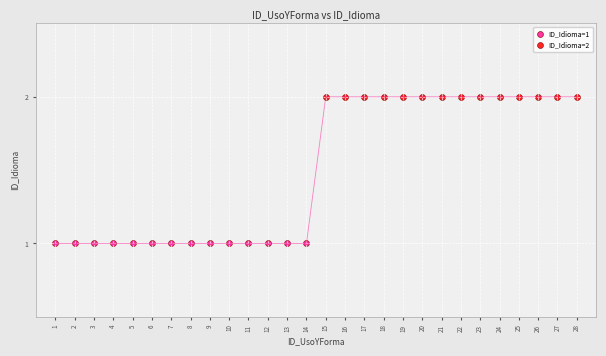

Which series contains the highest Y value?

ID_Idioma=2